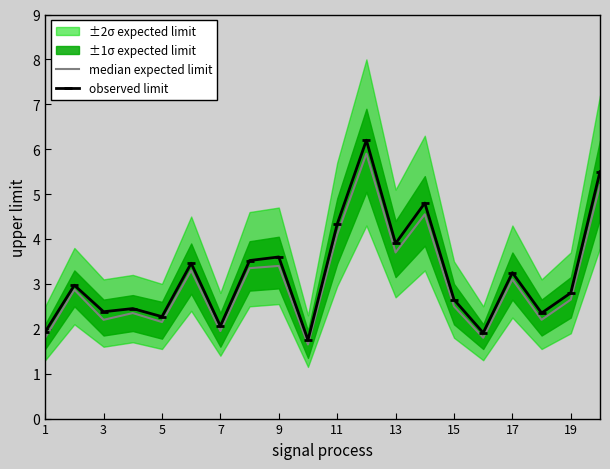

What is the average value of the observed limit series?

3.2